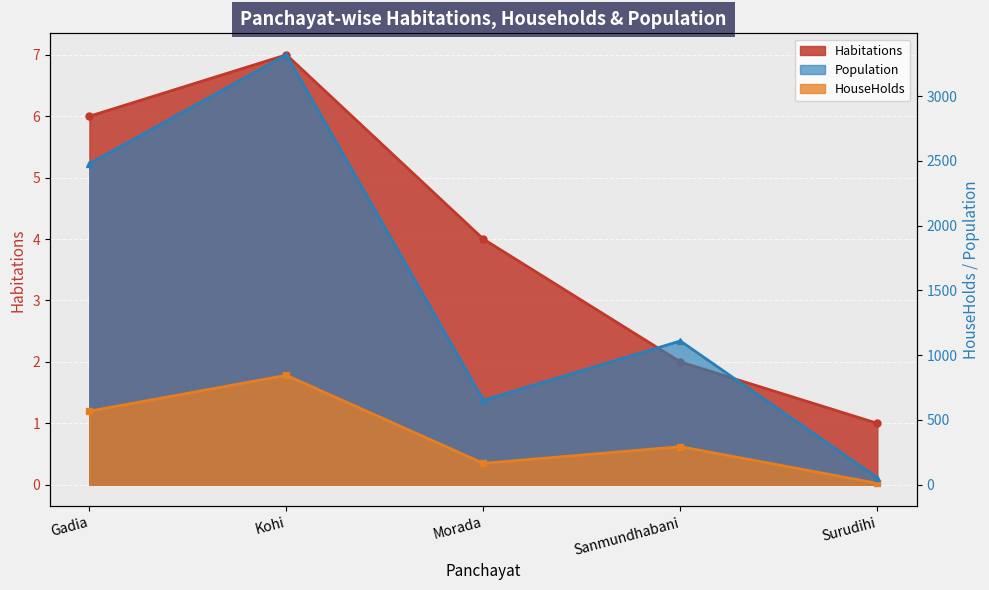

Rank the series at Kohi from lowest to highest value.

Habitations, HouseHolds, Population